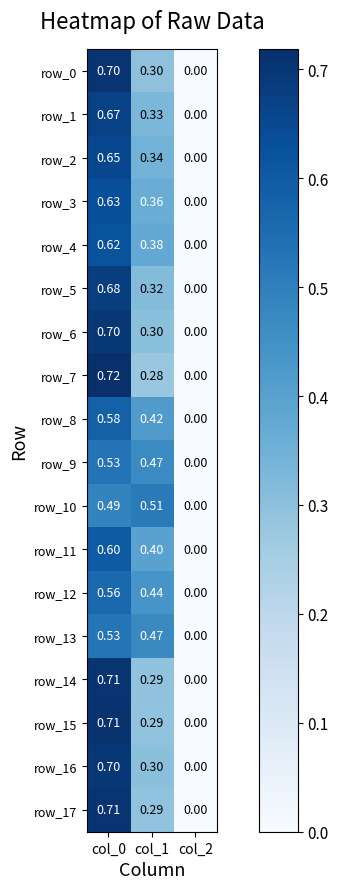

Is the value of row_15 at col_1 greater than the value of row_16 at col_1?

No